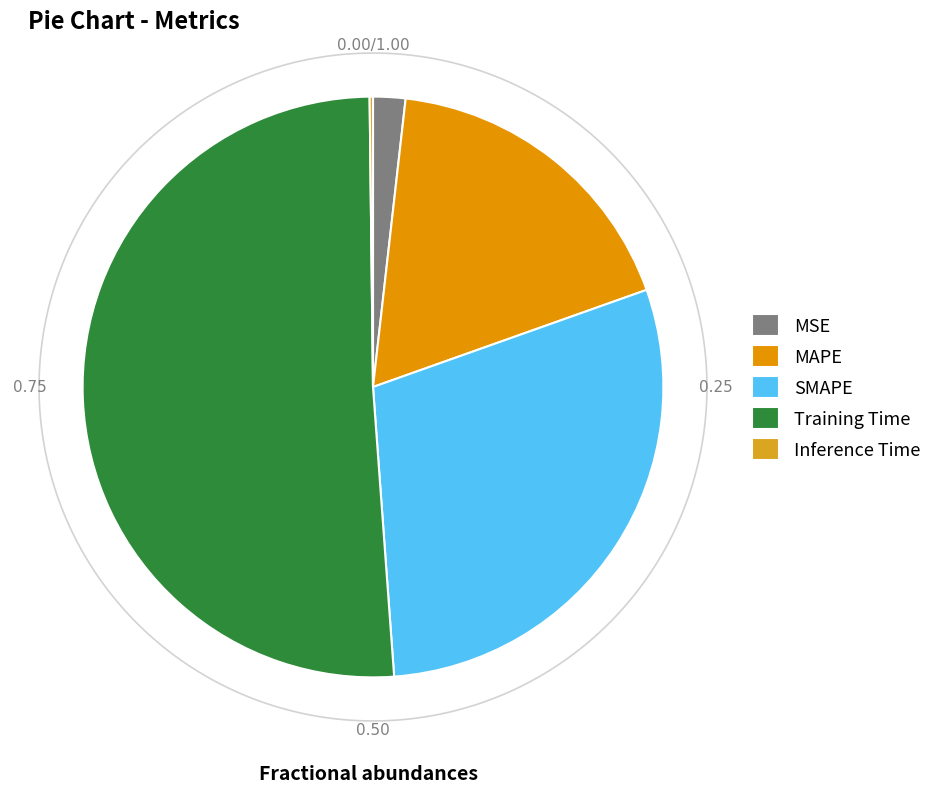

Which category has the biggest portion of the pie?

Training Time